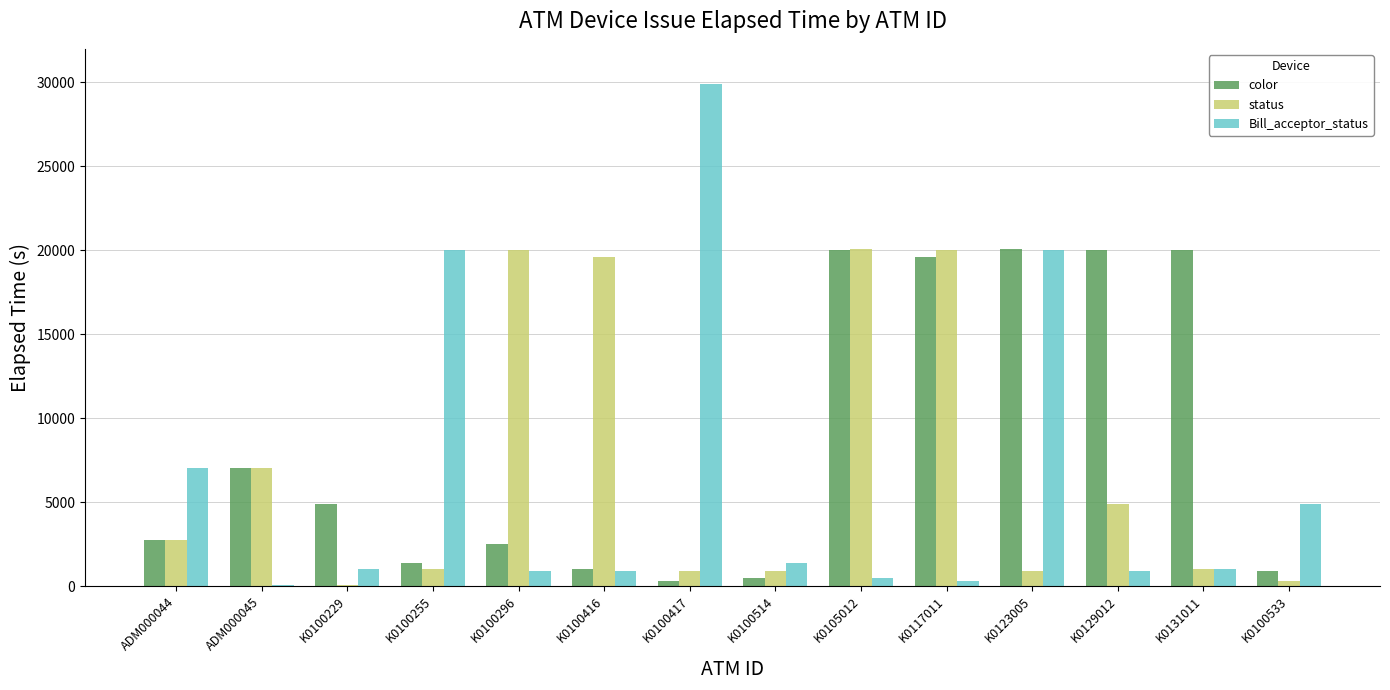

At which category does the chart reach its peak across all series?

K0100417